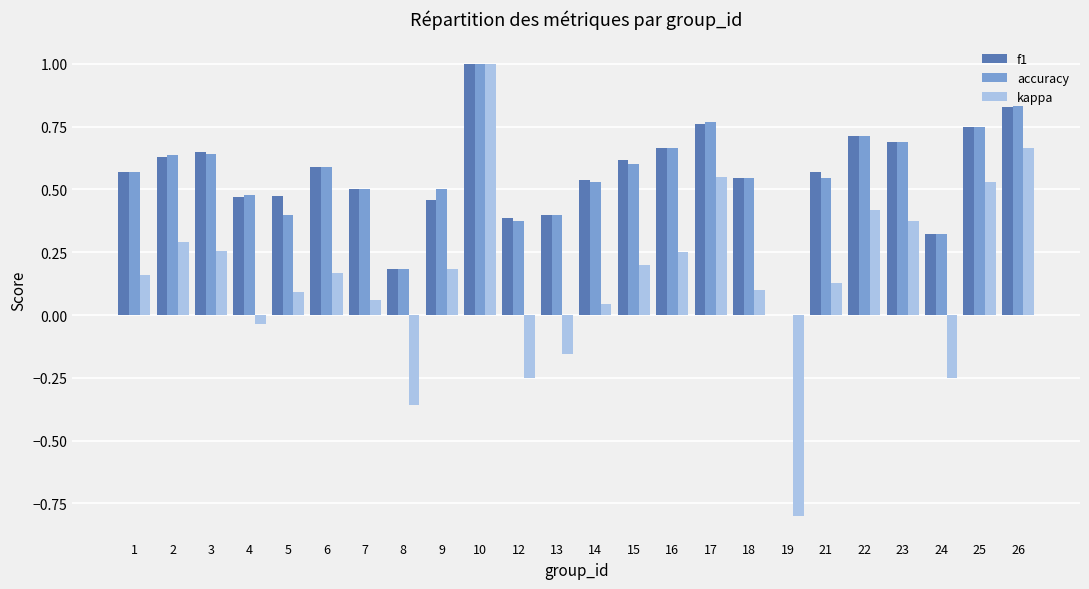

True or false: accuracy has a value of 0.6 at 2.

True